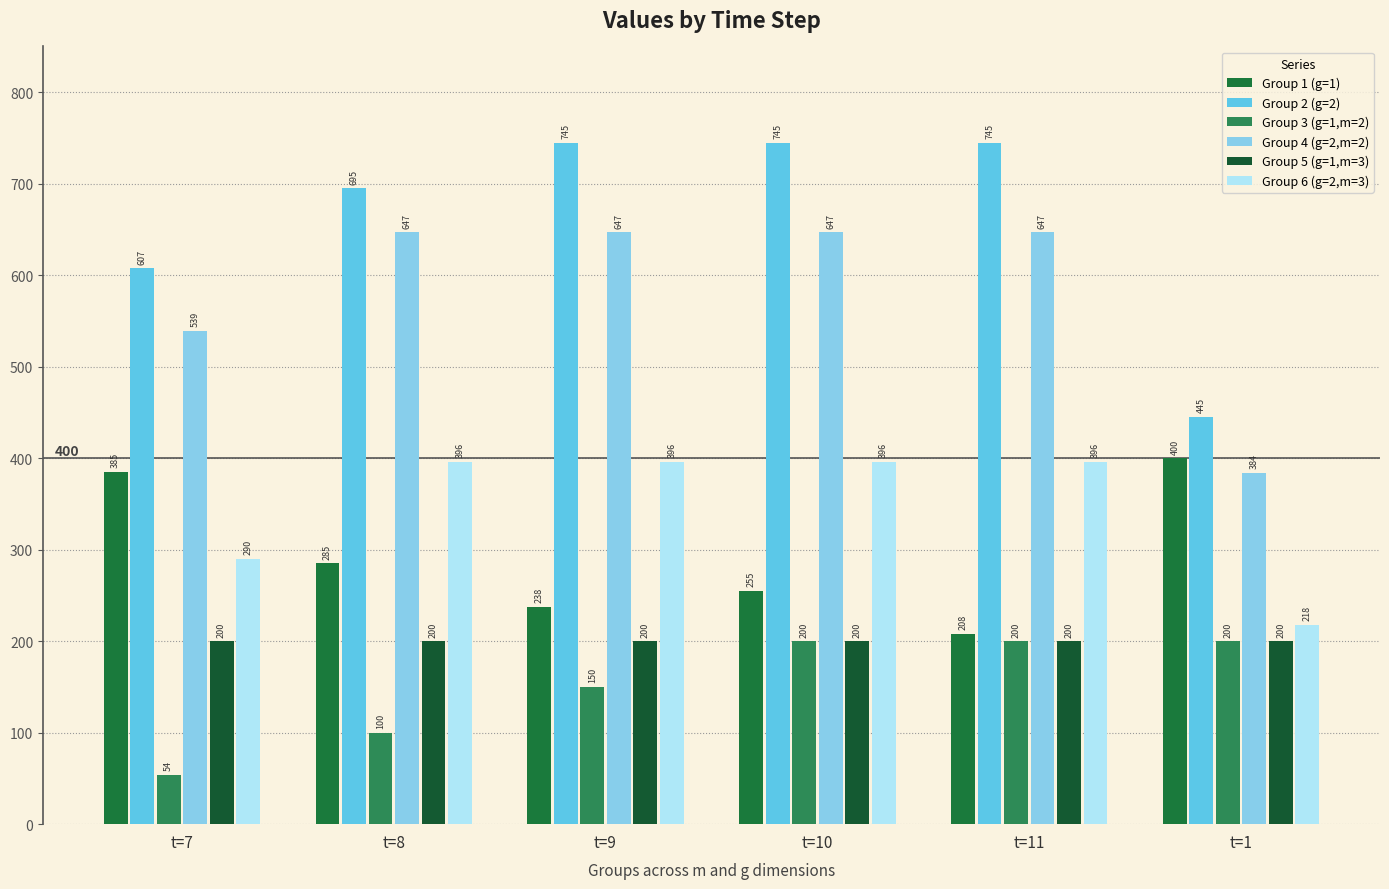

What is the greatest value displayed?

745.0